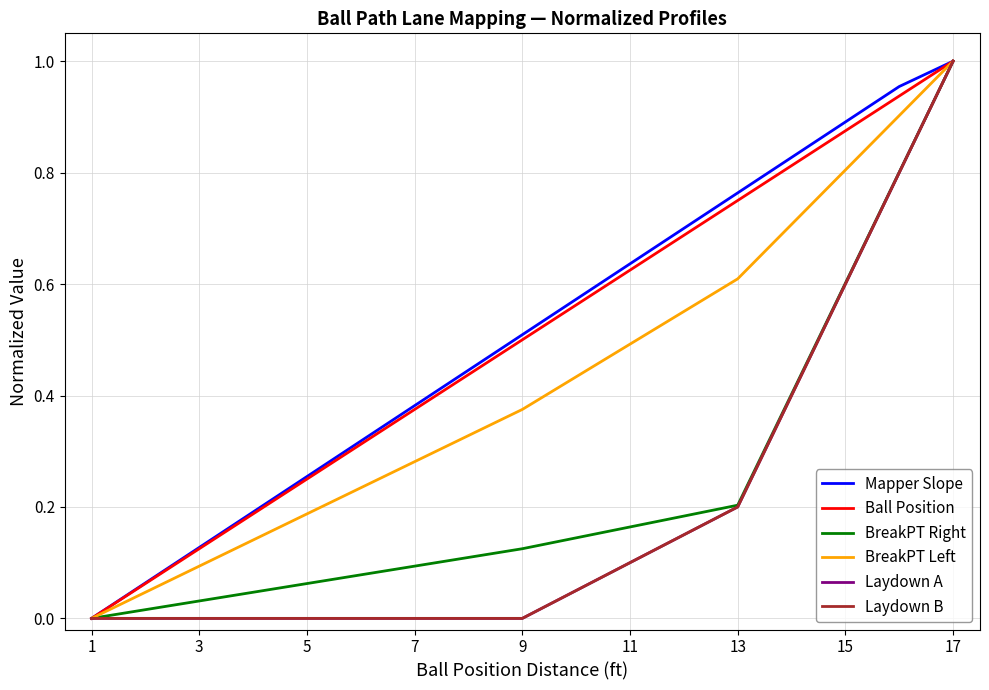

Does the chart have visible grid lines?

Yes